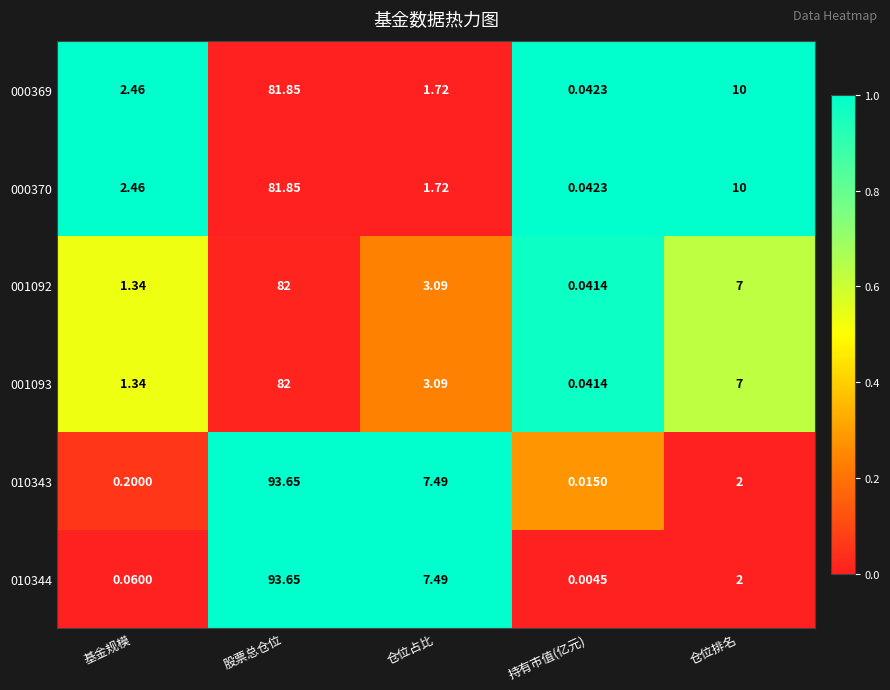

Which category has the highest value across all series?

股票总仓位